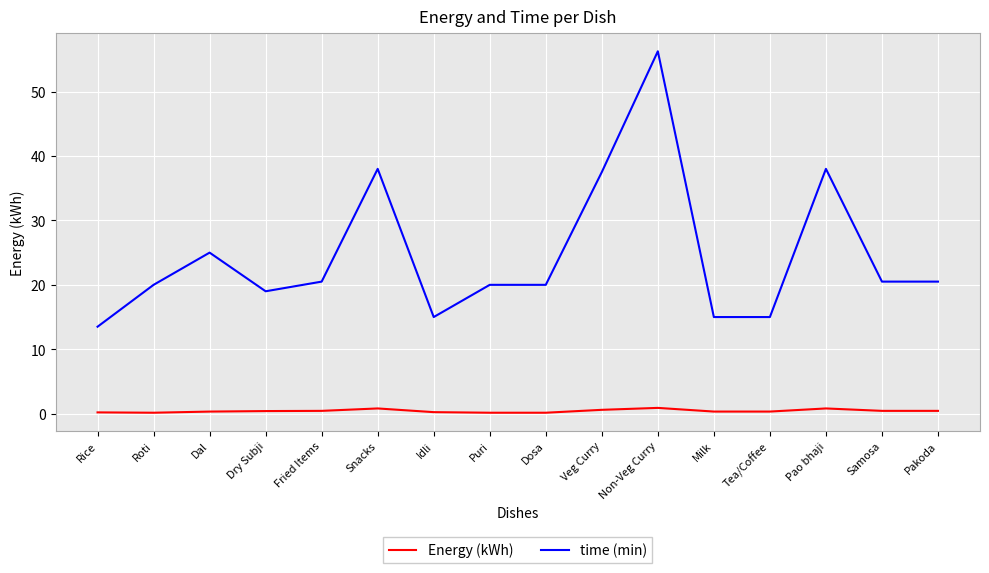

What is the average value of the time (min) series?

24.6